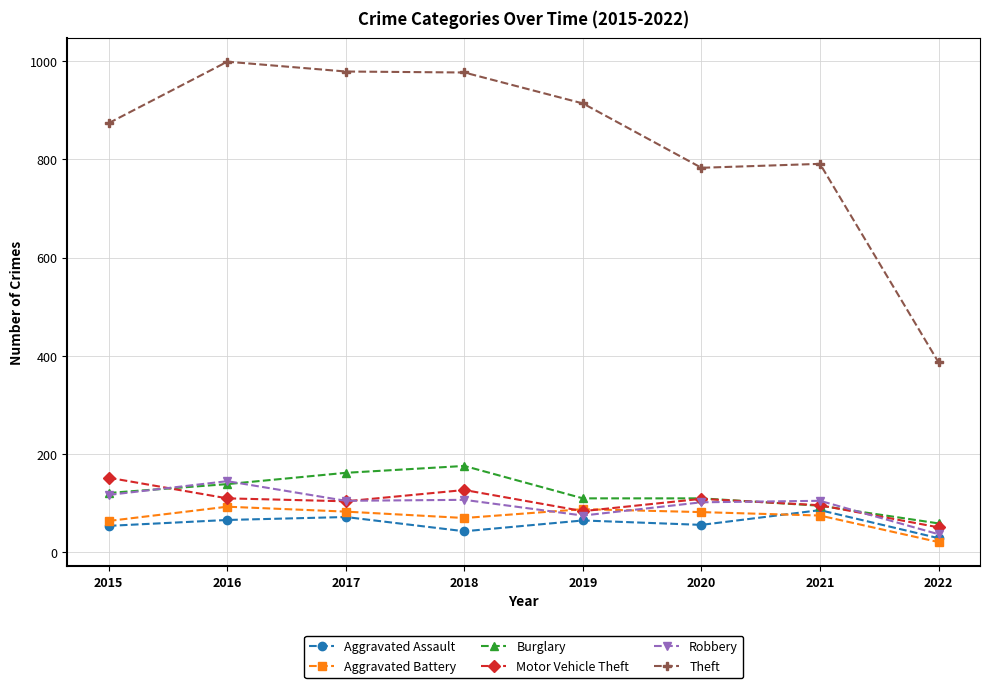

True or false: Aggravated Assault and Burglary cross at least once.

False